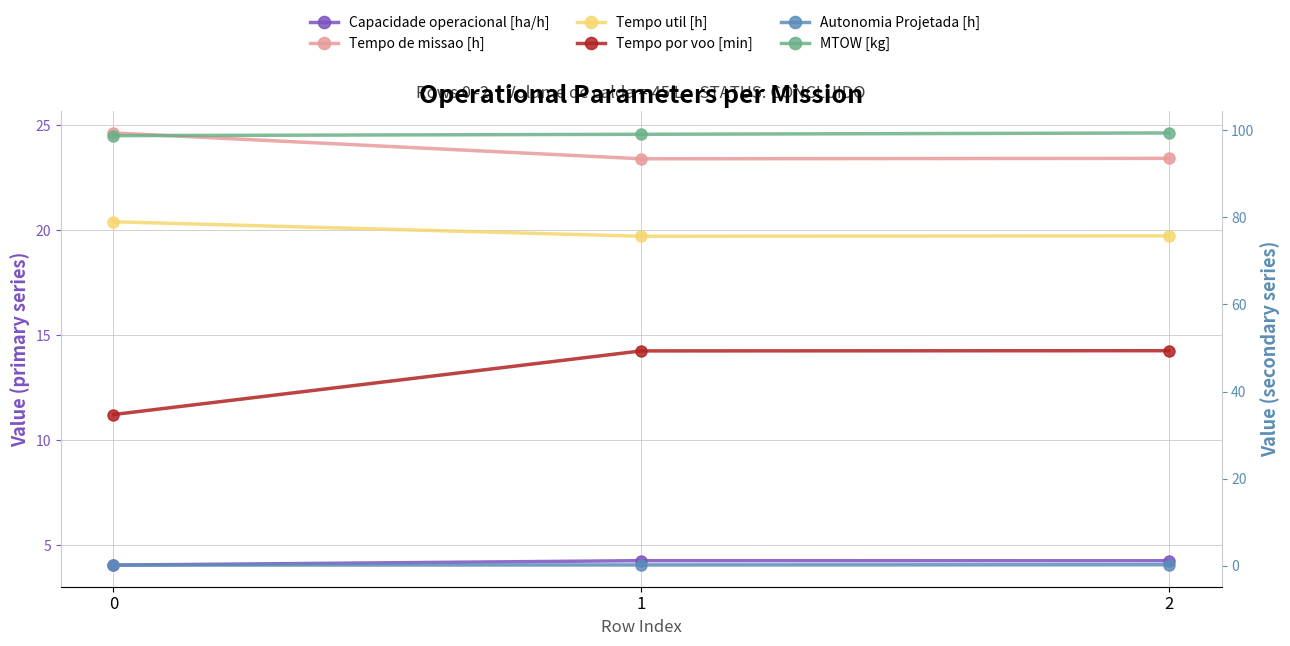

What are all the series names shown in the legend?

Capacidade operacional [ha/h], Tempo de missao [h], Tempo util [h], Tempo por voo [min], Autonomia Projetada [h], MTOW [kg]